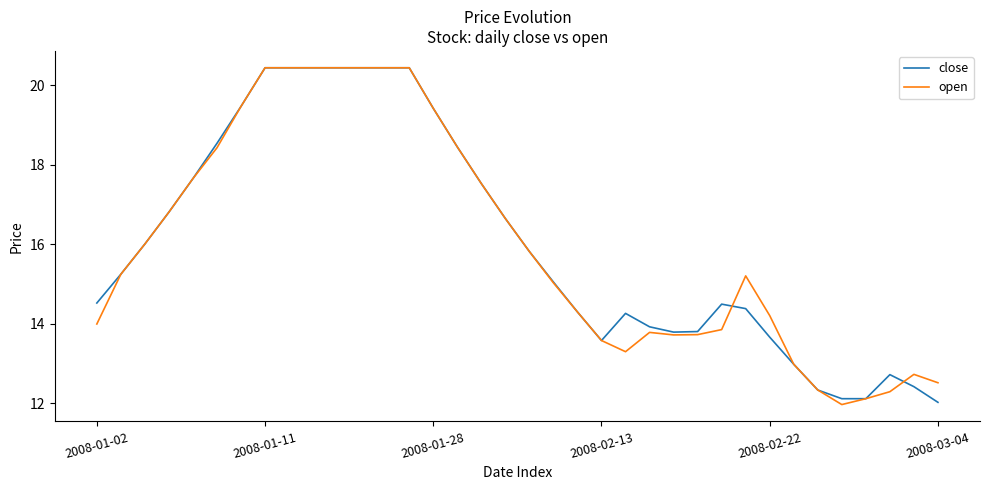

What is the lowest value of the open series?

12.0